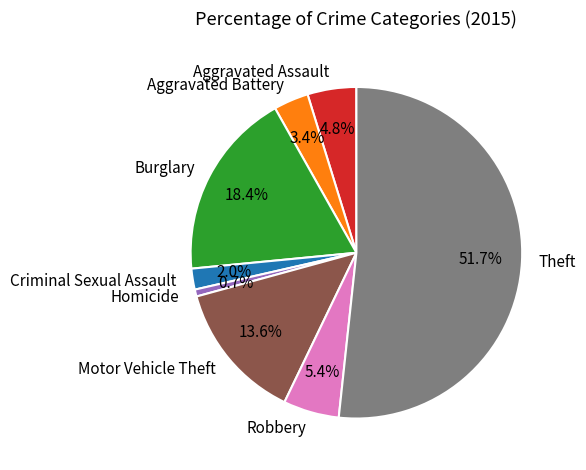

What is the smallest slice in the pie chart?

Homicide